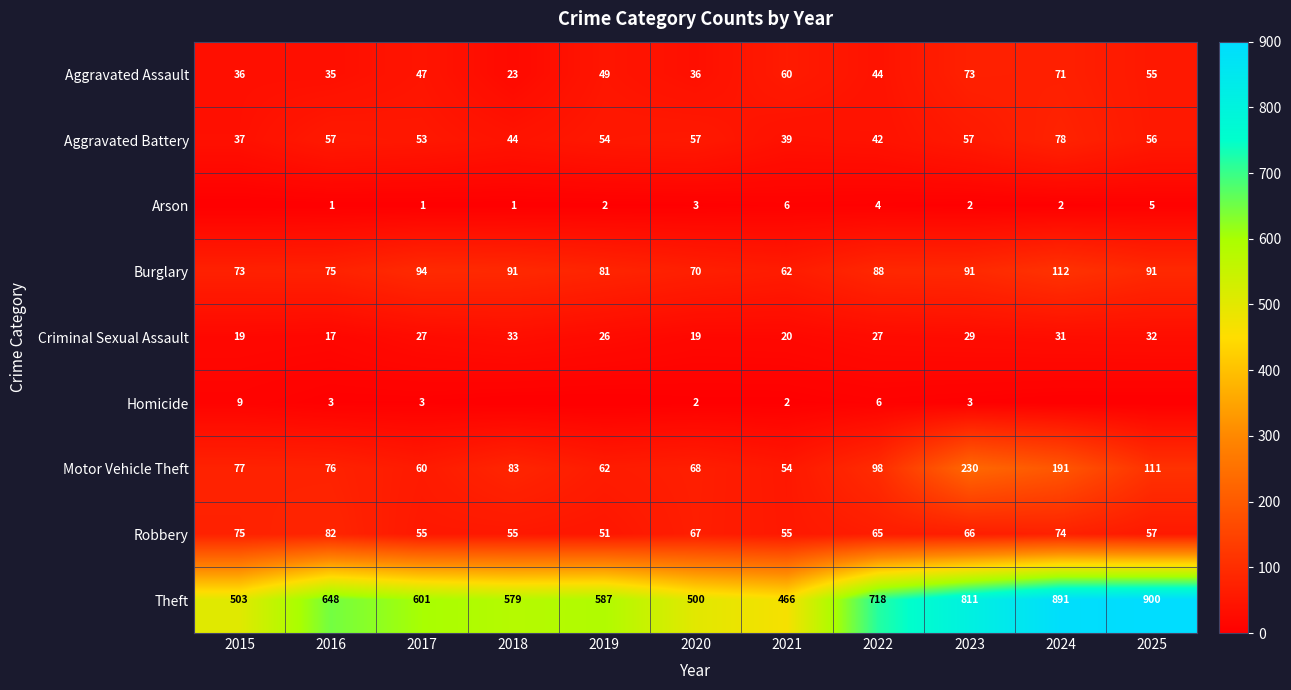

True or false: Burglary has a value of 73 at 2015.

True